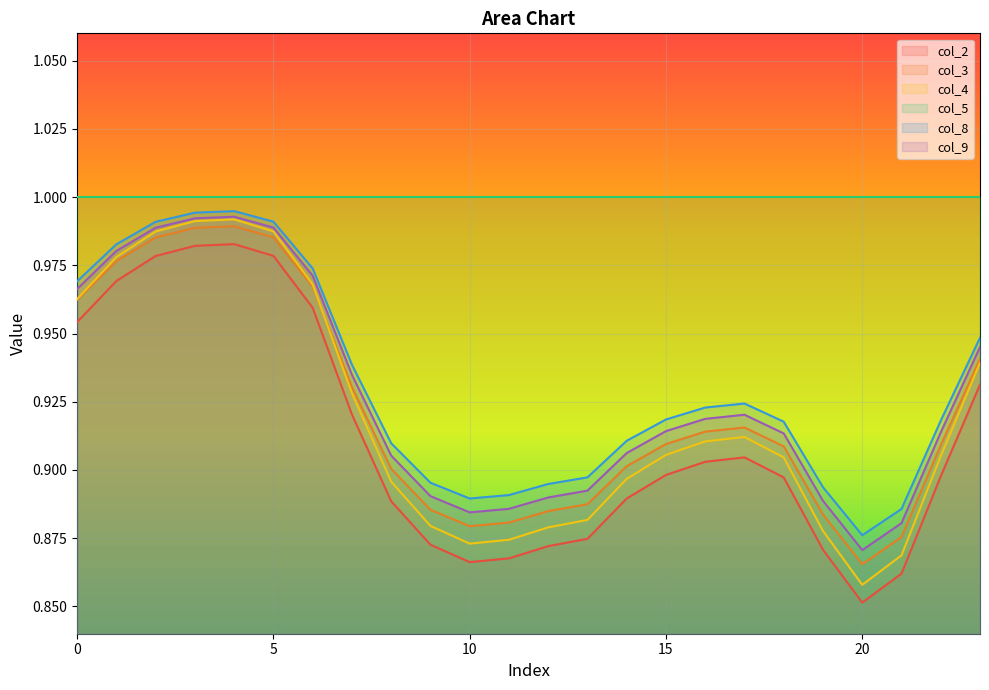

True or false: col_5 and col_8 intersect in this chart.

False